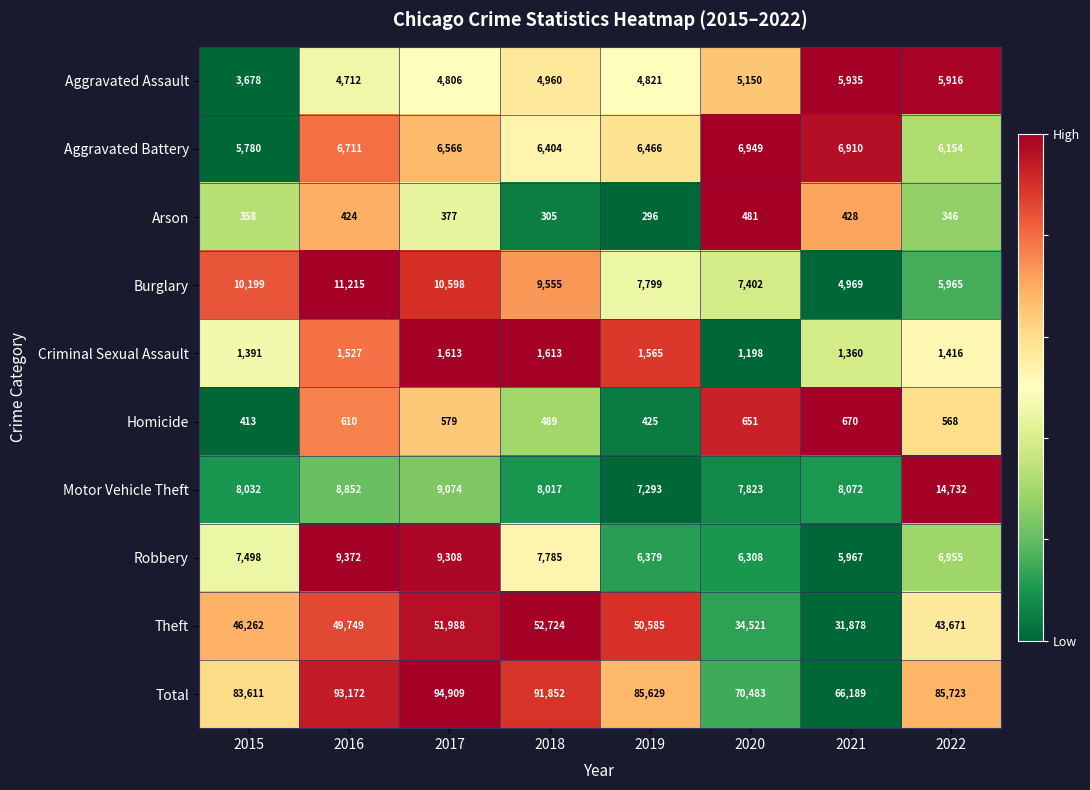

At which label does Homicide reach its peak?

2021